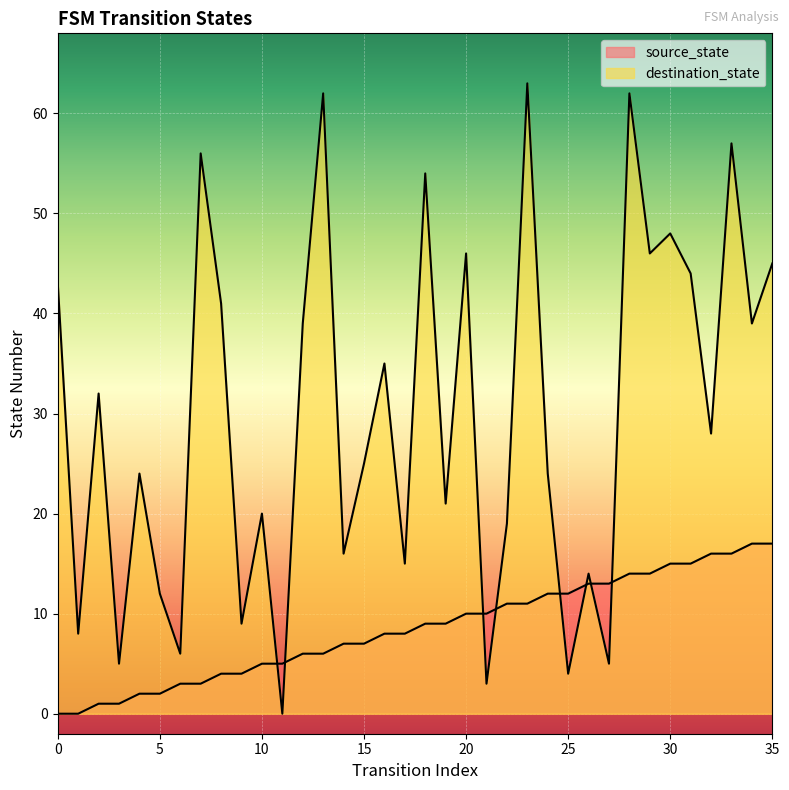

Which series has the widest spread of Y values?

destination_state